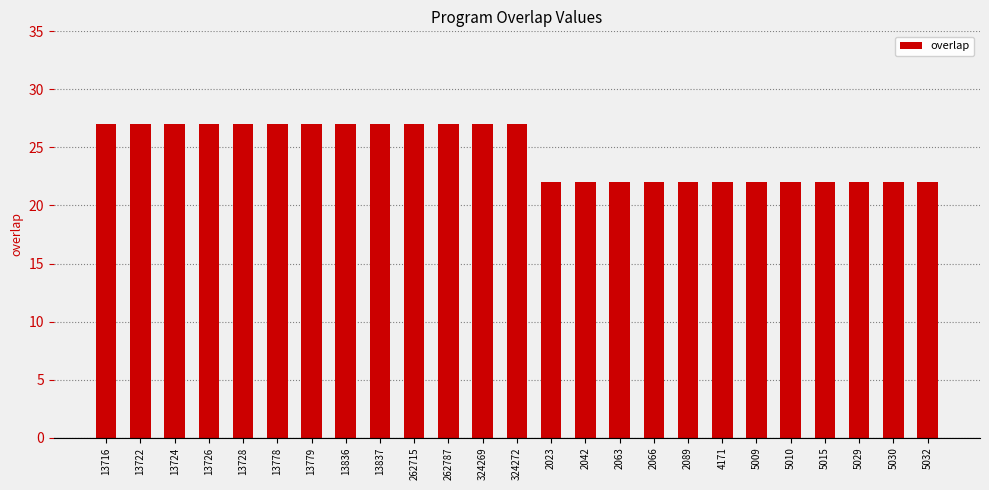

What is the difference between the values at 4171 and 324272?

5